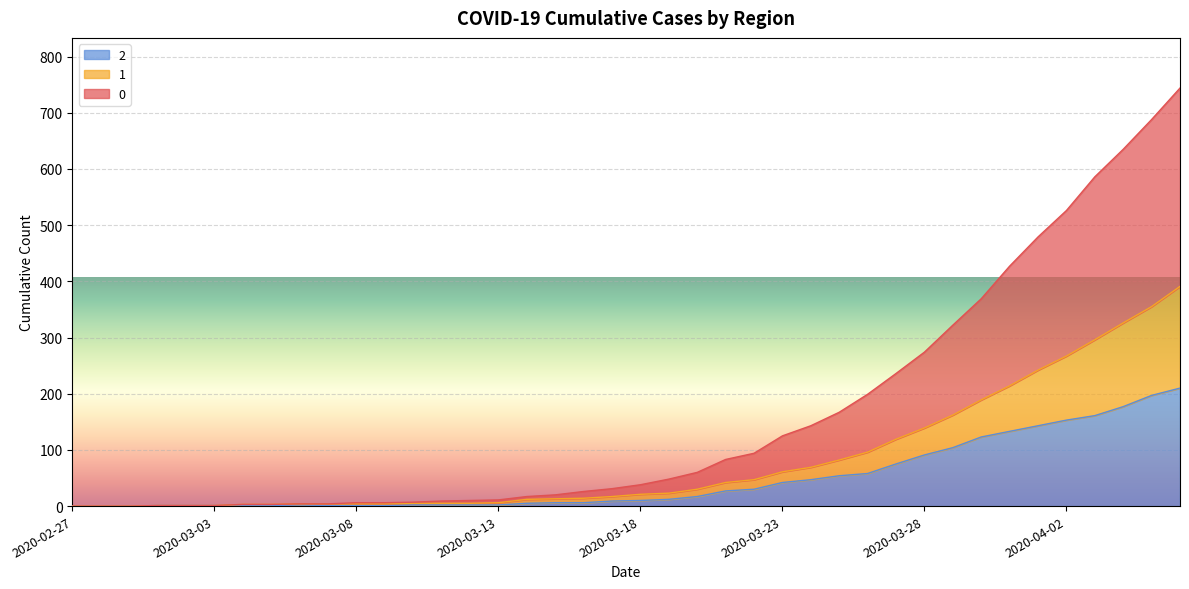

What position from the right is 2020-03-13?

25